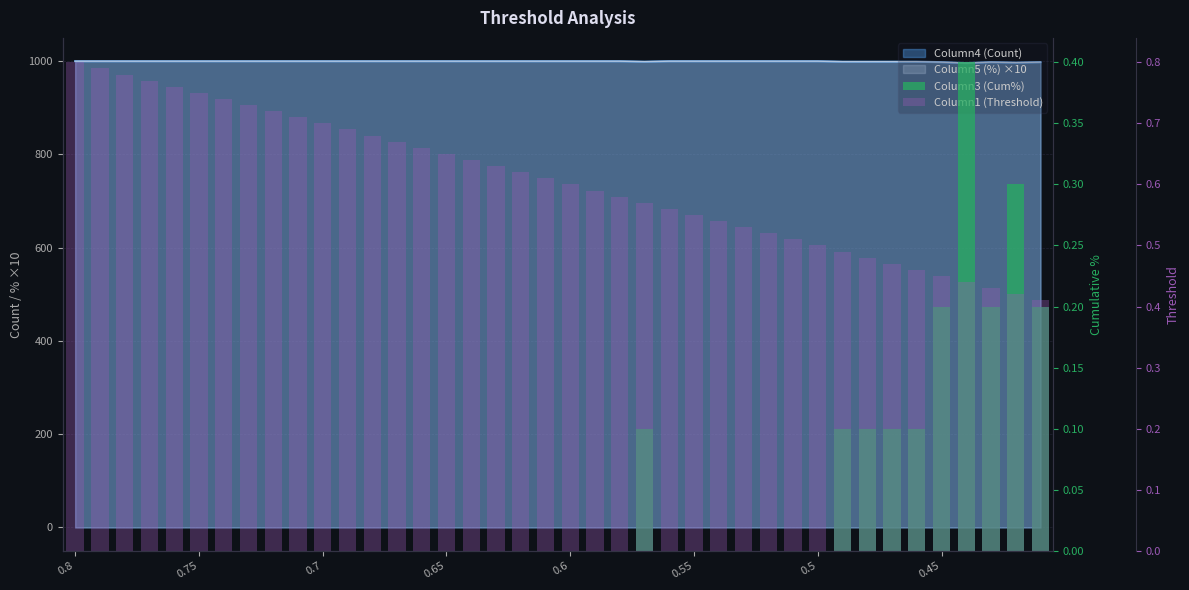

Is it true that Column1 (Threshold) equals 0.7 at 0.7?

True